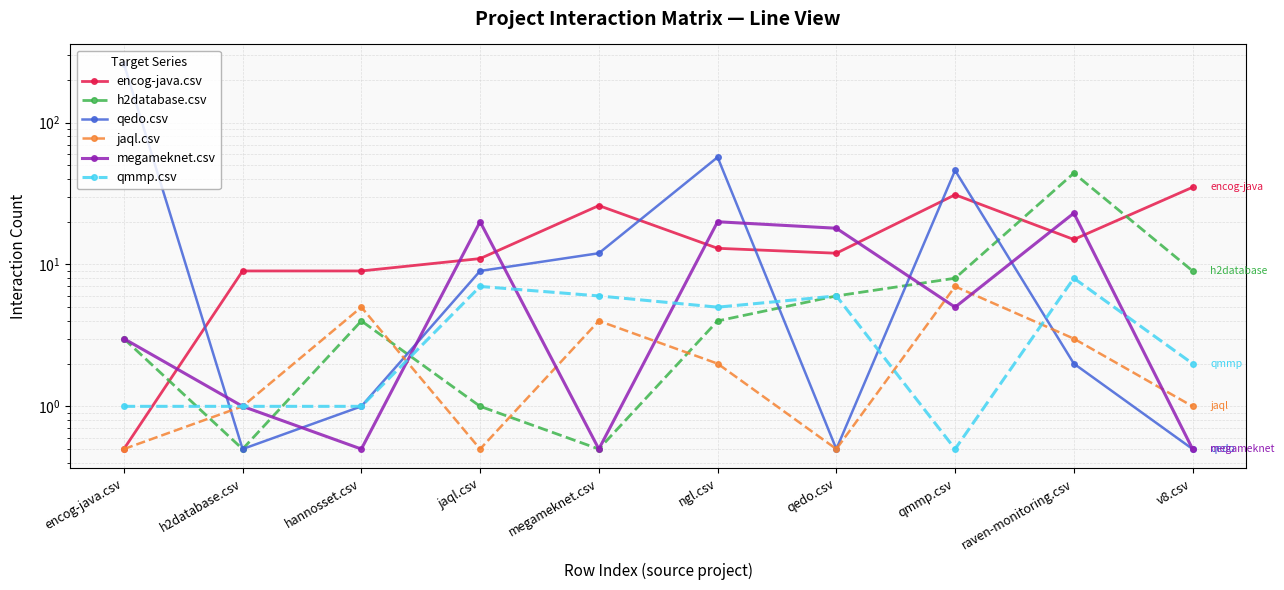

Is the value of jaql.csv at h2database.csv greater than the value of h2database.csv at qmmp.csv?

No